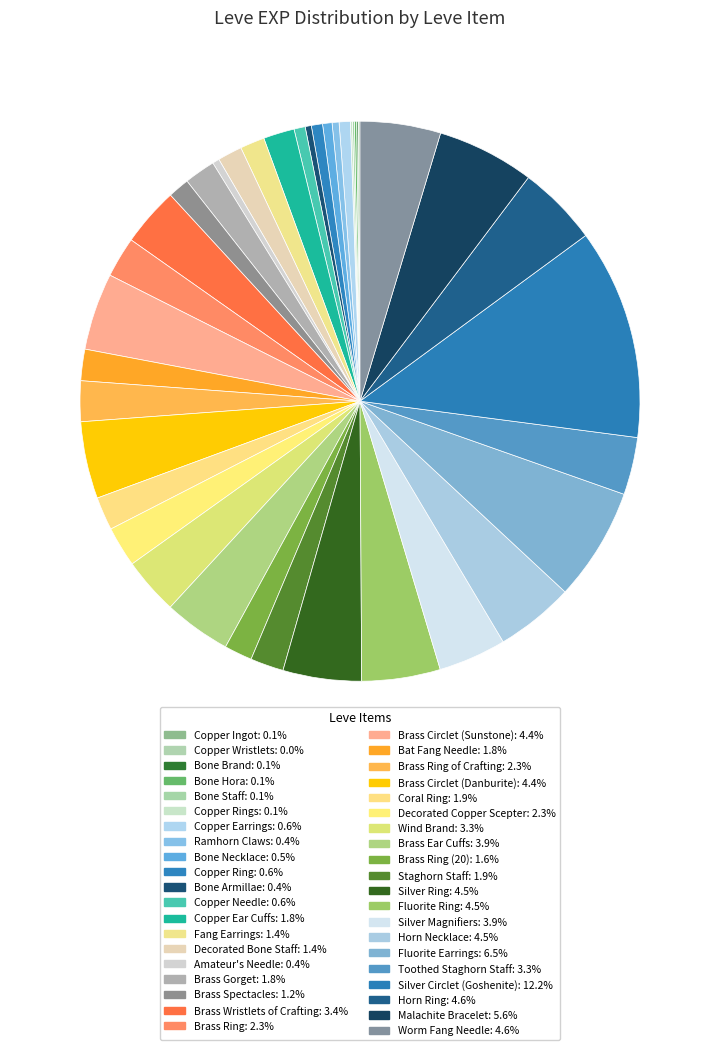

How many segments does this pie chart have?

40